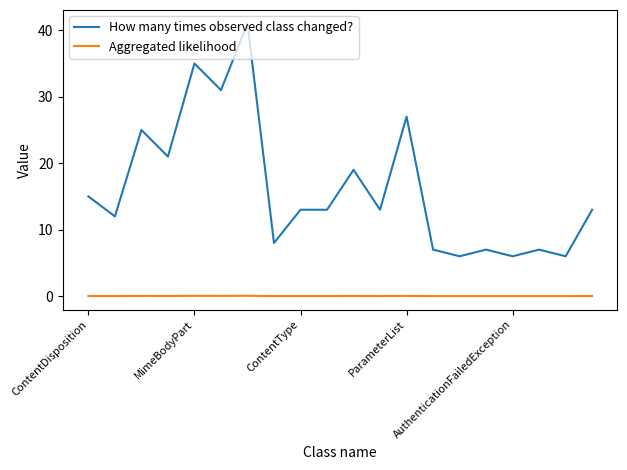

List the series in order of their peak value, highest first.

How many times observed class changed?, Aggregated likelihood